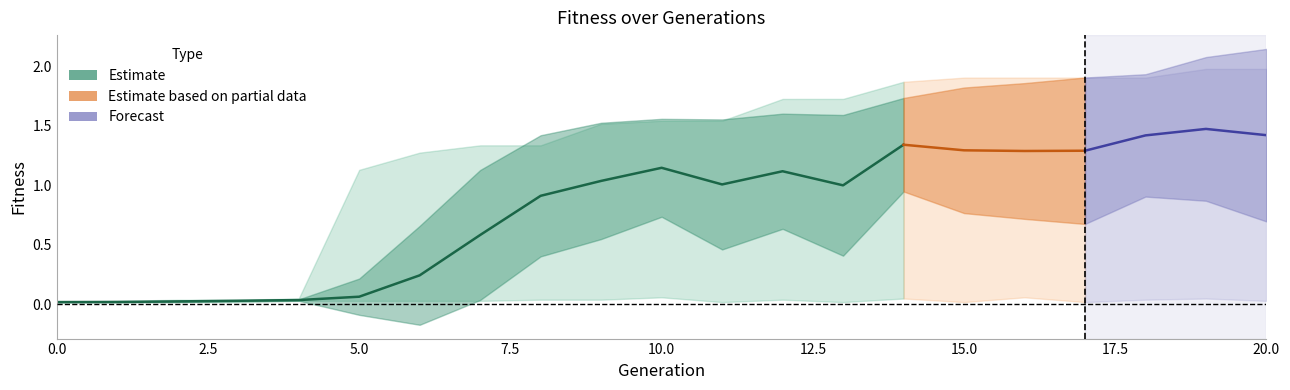

What is the difference between the second highest and second lowest values in the avg series?

1.4